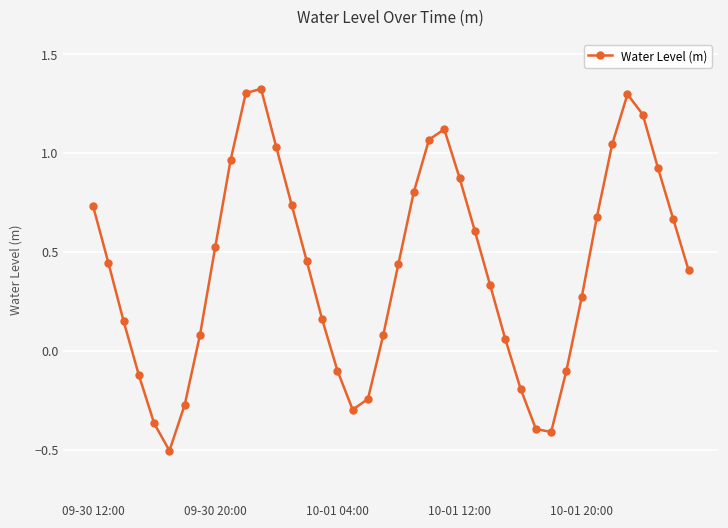

What is the minimum value shown in the chart?

-0.5